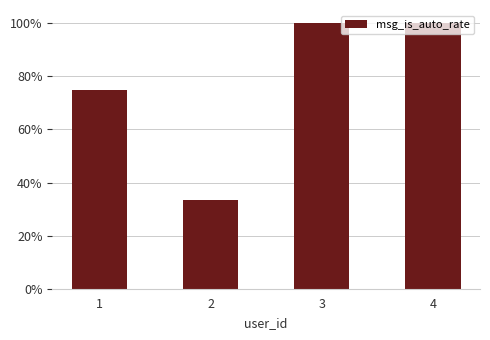

Reading right to left, list all the values displayed in this chart.

4=1.0	3=1.0	2=0.3	1=0.8